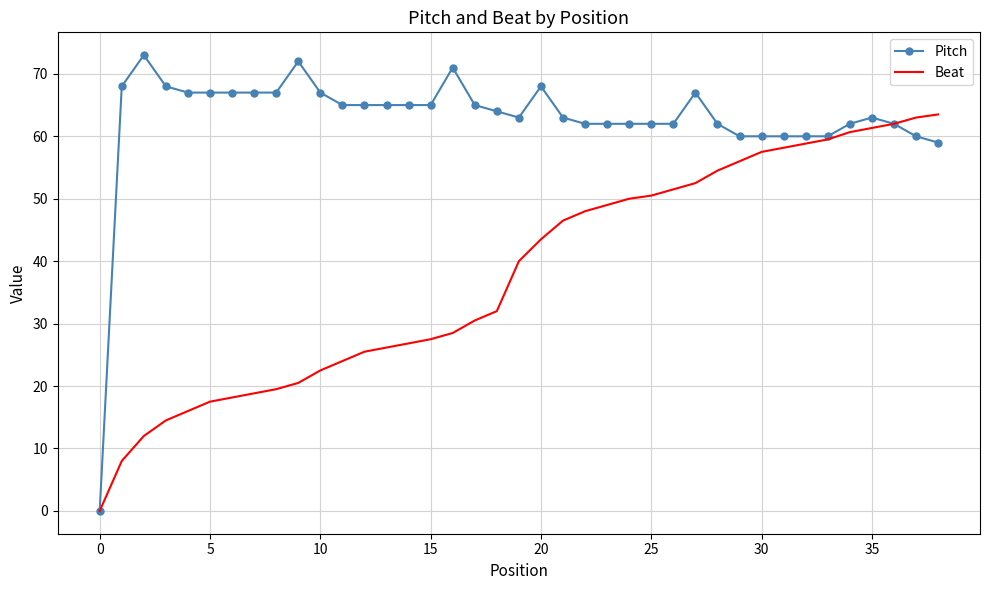

Which series has the largest range (max minus min)?

Pitch